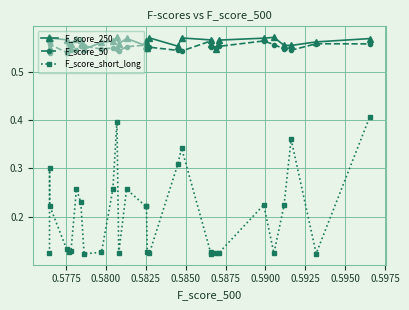

True or false: F_score_50 and F_score_short_long cross at least once.

False